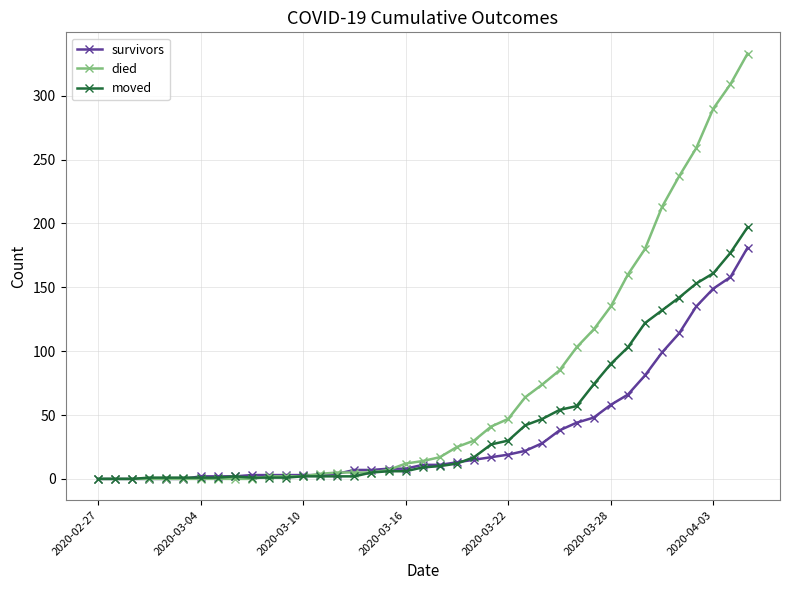

List the series in order of their overall mean, highest first.

died, moved, survivors